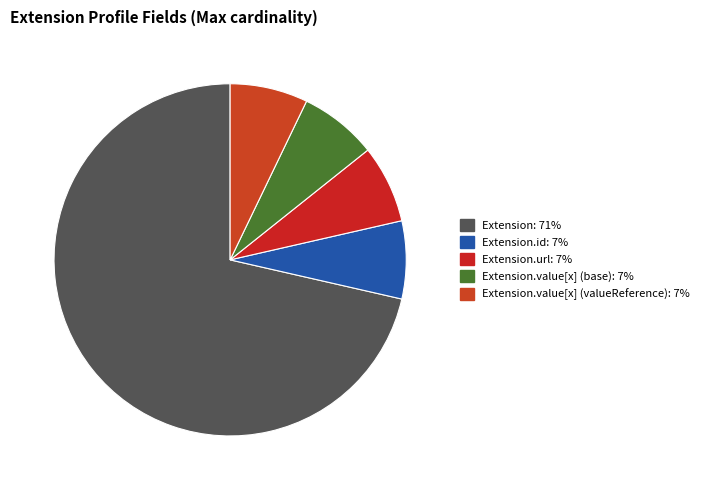

How many slices are in this pie chart?

5